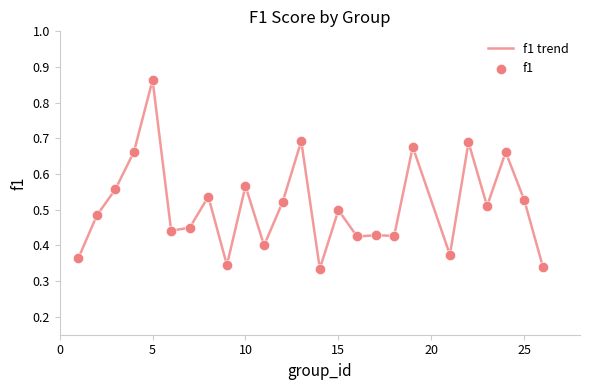

Is this an area chart (filled region under the line)?

No